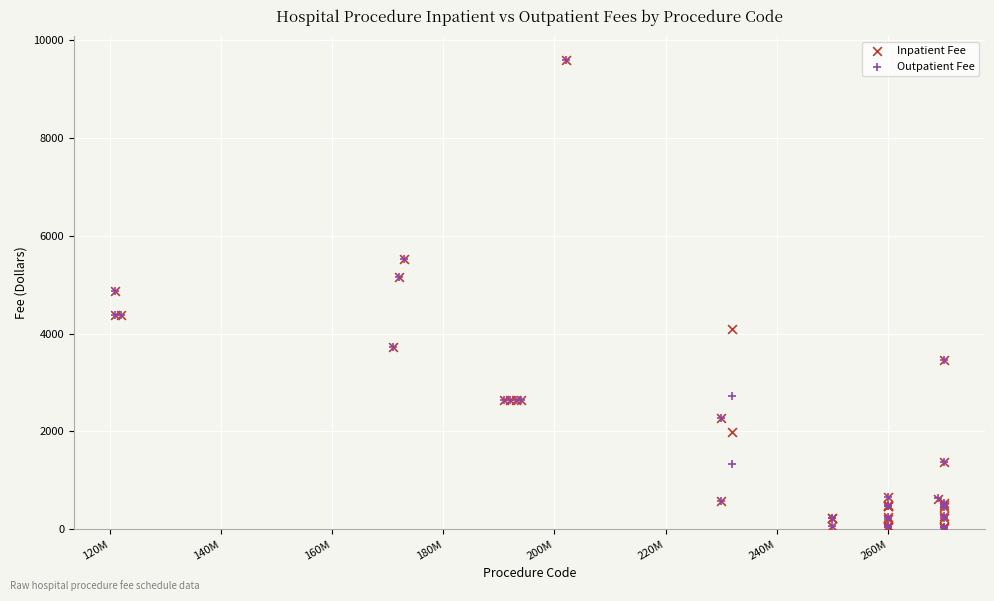

What are all the series names shown in the legend?

Inpatient Fee, Outpatient Fee